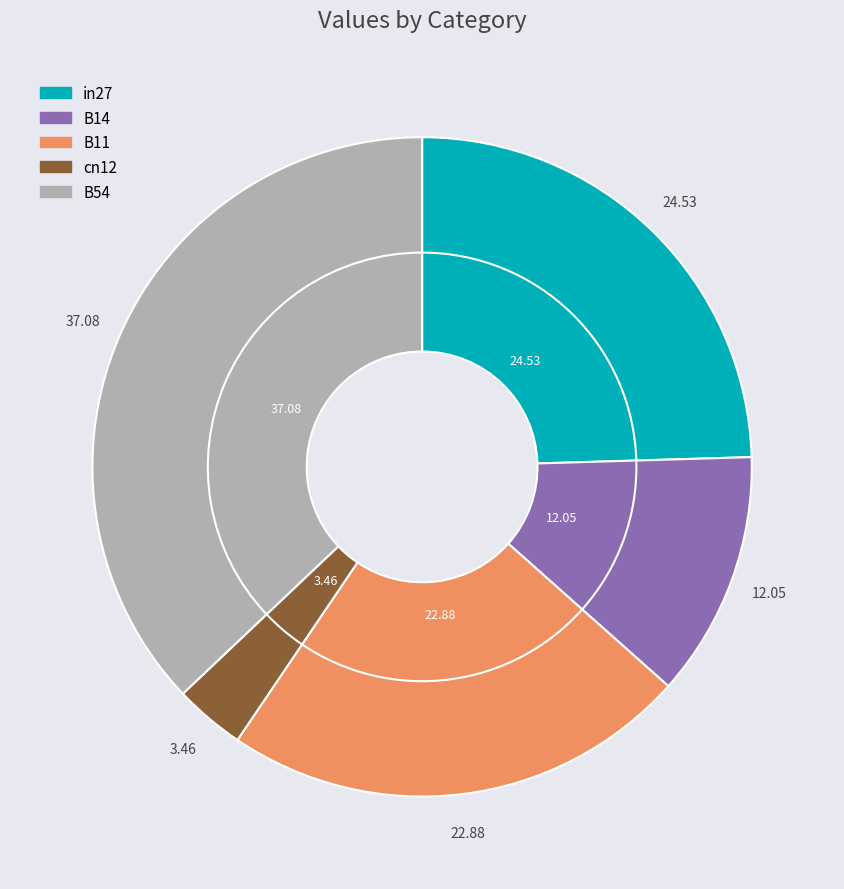

Is it true that cn12 is 1% of the pie?

False